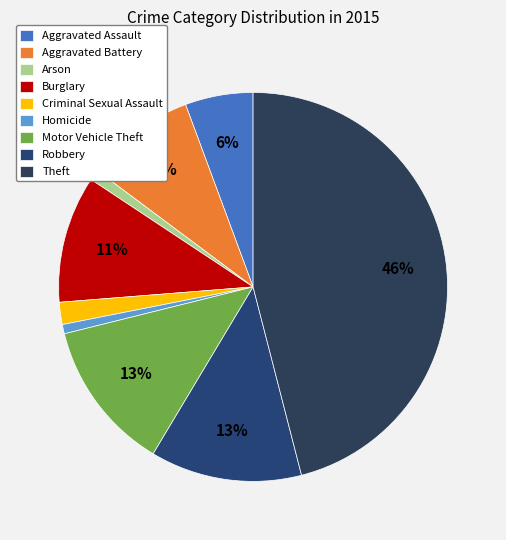

To the nearest percent, what is the average slice percentage?

11%